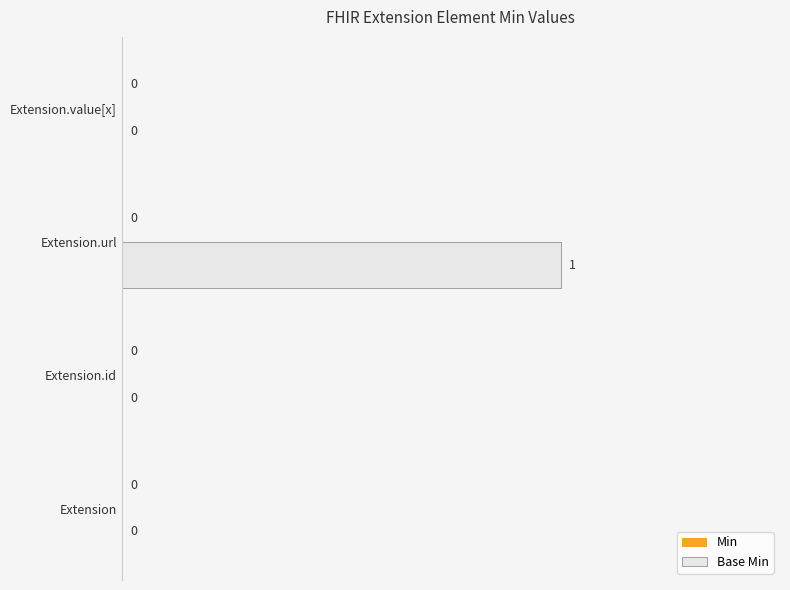

Which category has the highest value across all series?

Extension.url